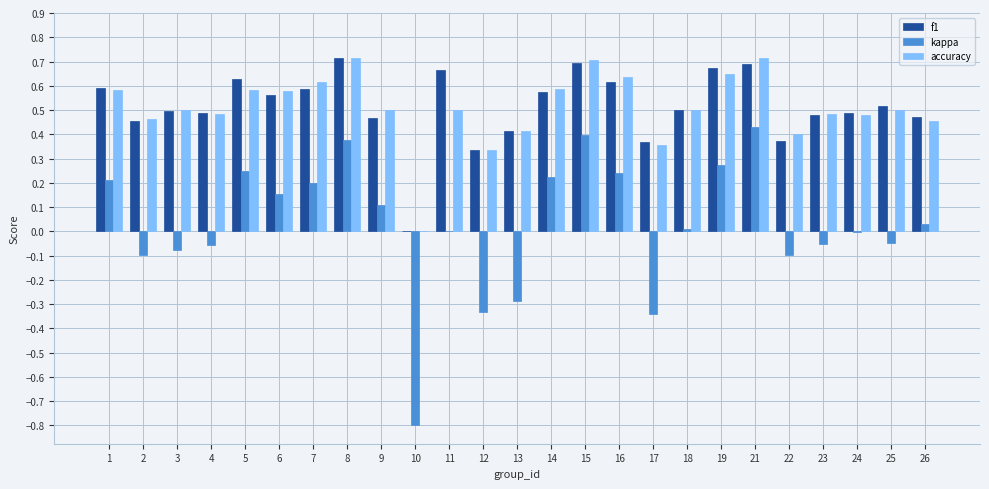

What is the sum of all f1 values?

12.8